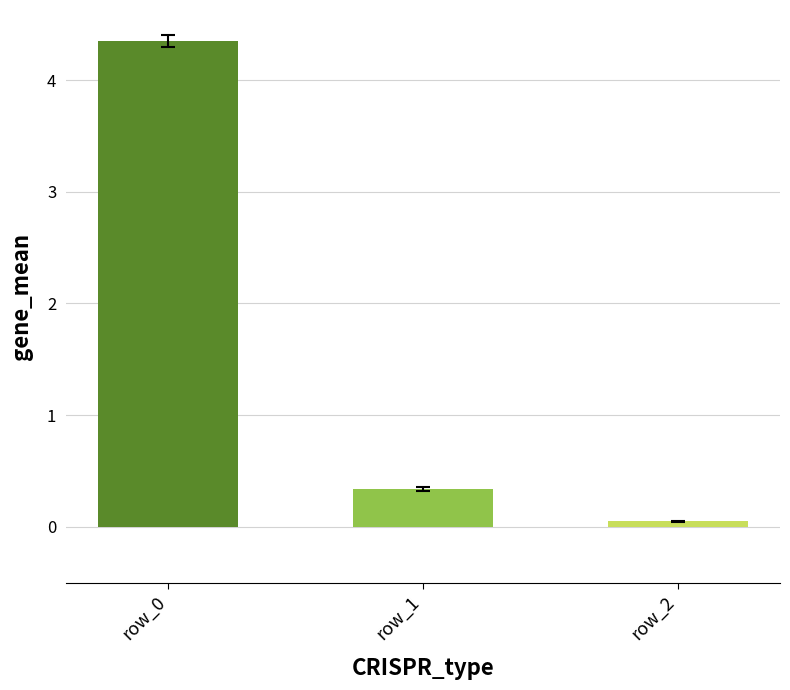

What is the change in value from row_0 to row_1?

-4.0